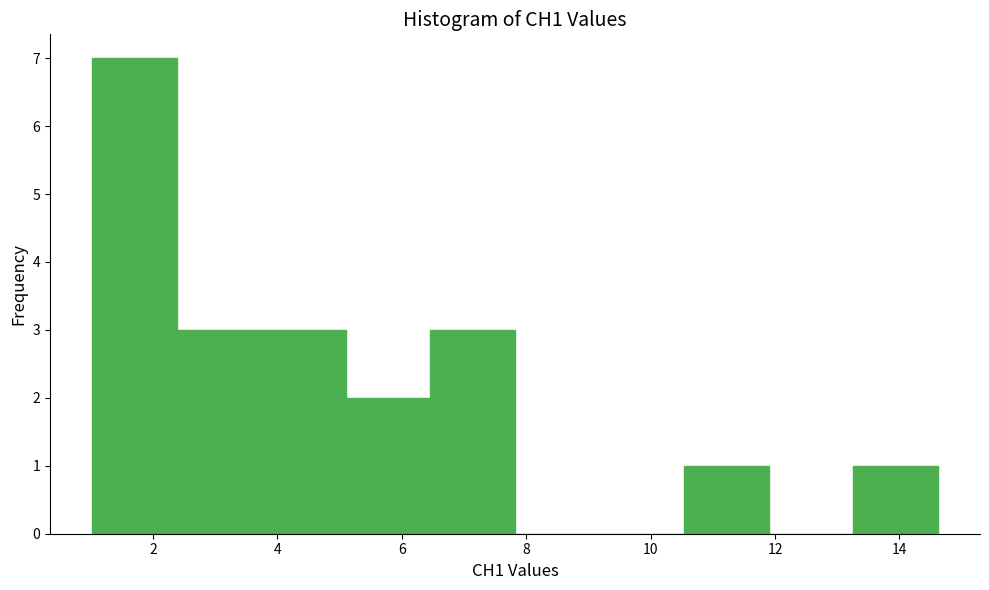

Reading left to right, transcribe this chart: for each bar, give the range it covers on the x-axis and its height. Neither the bar edges nor the heights are printed on the chart, so give them approximately, as read against the axes.

1.0 to 2.4: 7
2.4 to 3.8: 3
3.8 to 5.2: 3
5.2 to 6.4: 2
6.4 to 7.8: 3
7.8 to 9.2: 0
9.2 to 10.6: 0
10.6 to 11.8: 1
11.8 to 13.2: 0
13.2 to 14.6: 1